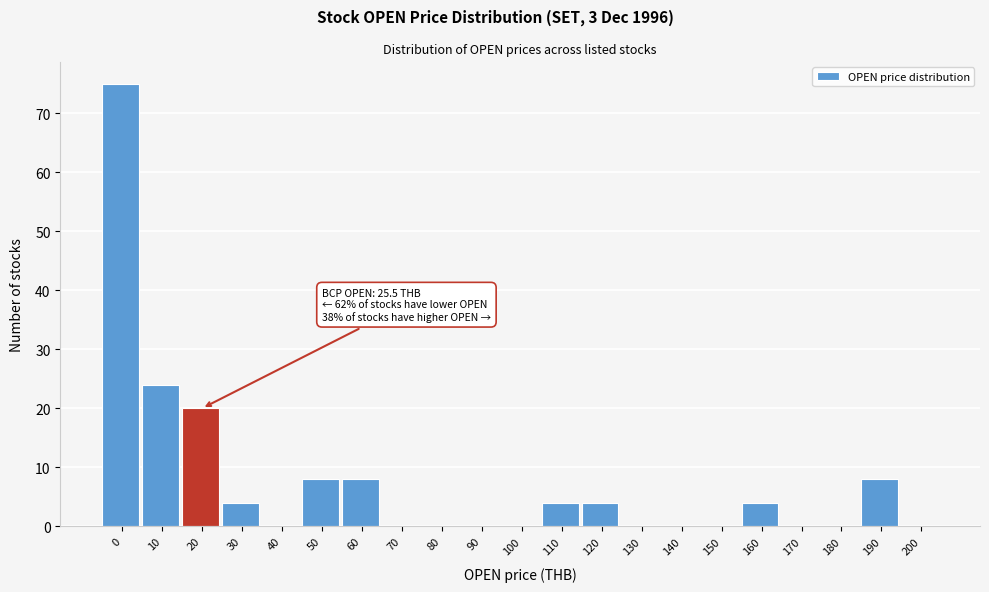

Reading left to right, list all the values displayed in this chart.

0=75	10=24	20=20	30=4	40=0	50=8	60=8	70=0	80=0	90=0	100=0	110=4	120=4	130=0	140=0	150=0	160=4	170=0	180=0	190=8	200=0